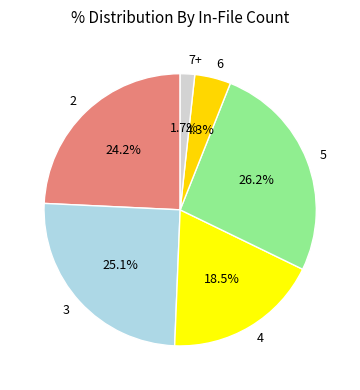

Between 7+ and 3, which is larger?

3